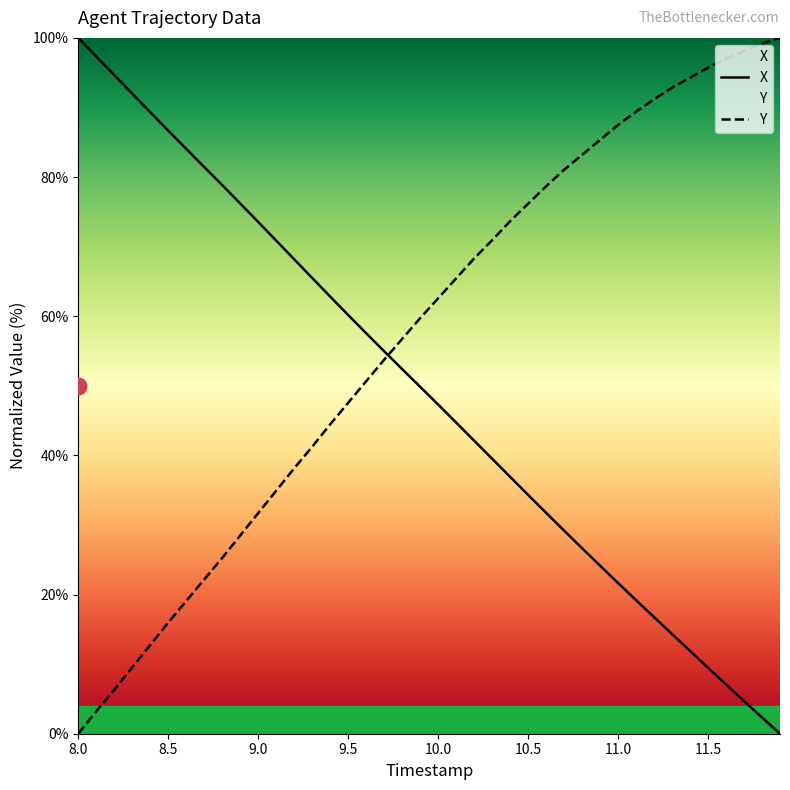

After their last crossing, which series has the higher values: Y or X?

Y